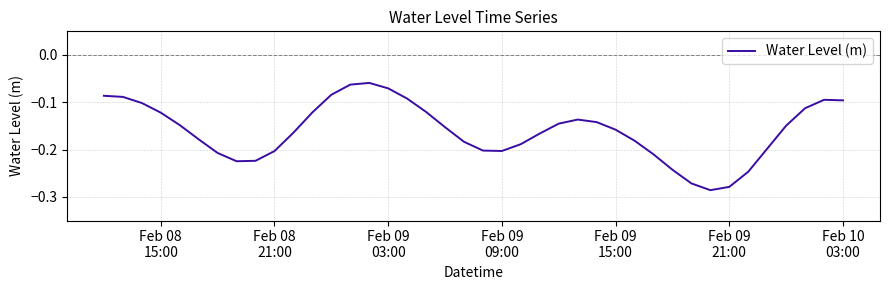

Reading left to right, extract all data points from this chart.

-0.1	-0.1	-0.1	-0.1	-0.1	-0.2	-0.2	-0.2	-0.2	-0.2	-0.2	-0.1	-0.1	-0.1	-0.1	-0.1	-0.1	-0.1	-0.2	-0.2	-0.2	-0.2	-0.2	-0.2	-0.1	-0.1	-0.1	-0.2	-0.2	-0.2	-0.2	-0.3	-0.3	-0.3	-0.2	-0.2	-0.1	-0.1	-0.1	-0.1